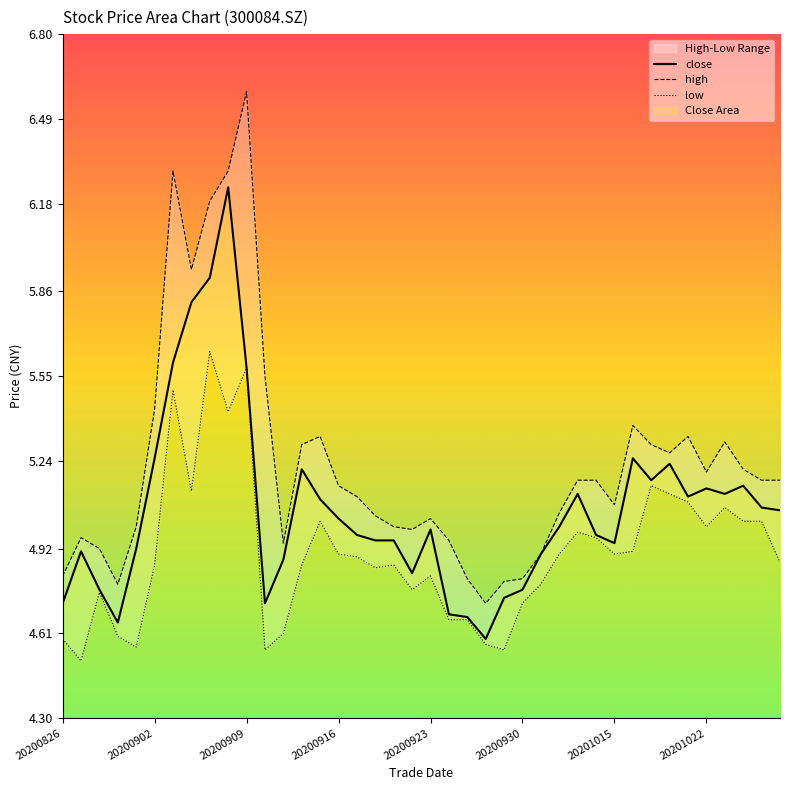

What is the sum of all high values?

209.5